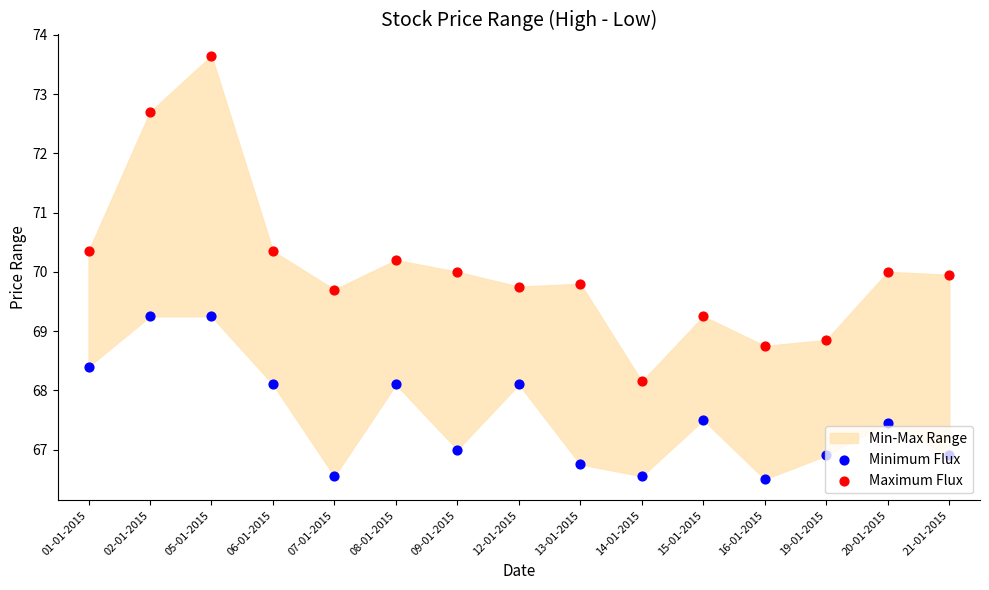

Which series has the largest total across all categories?

Maximum Flux